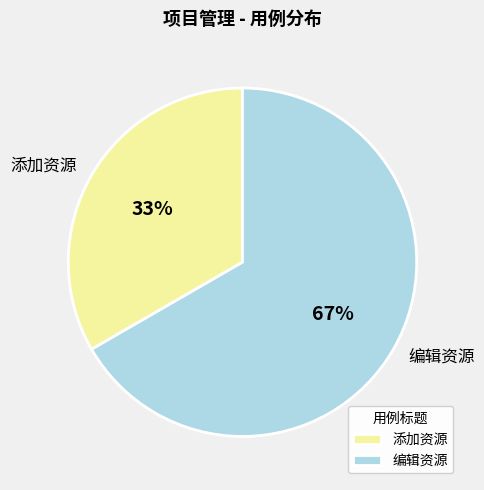

Which category has the smallest portion of the pie?

添加资源